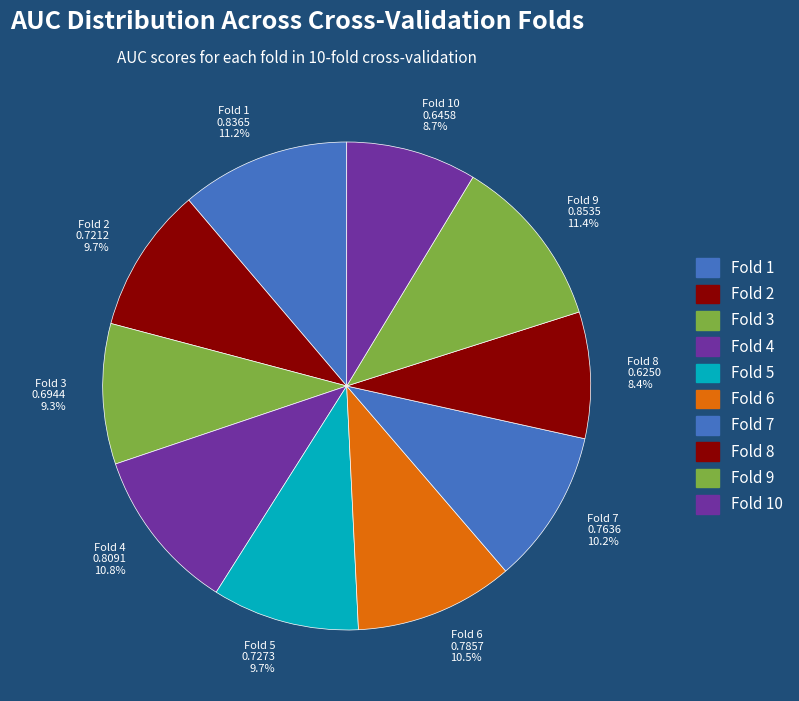

Between Fold 9 and Fold 4, which is larger?

Fold 9